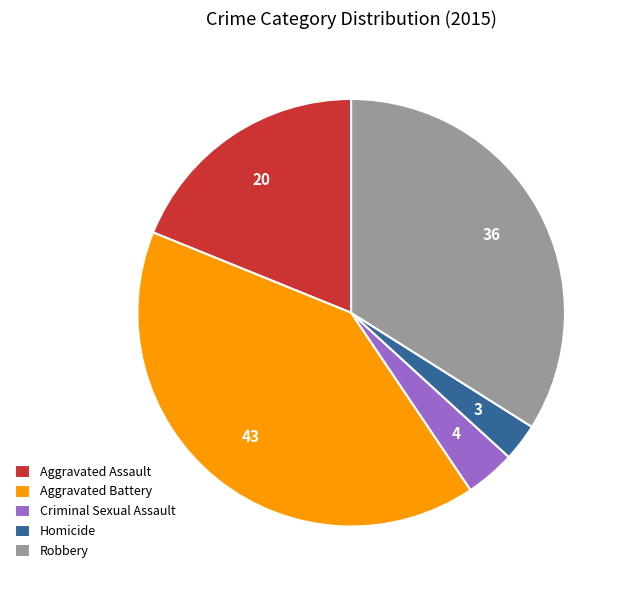

Does Homicide account for over 50% of the chart?

No